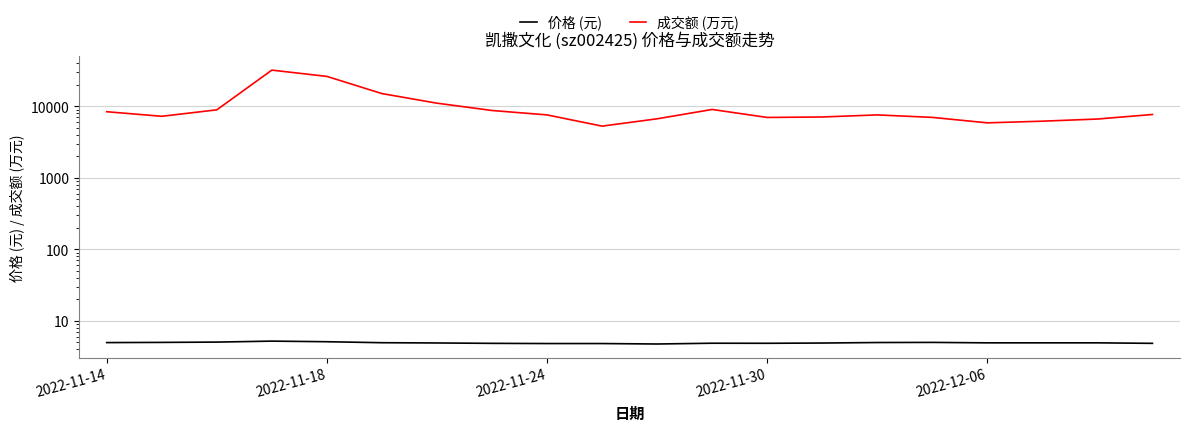

What is the difference between the highest and lowest values at 2022-11-24?

7577.2